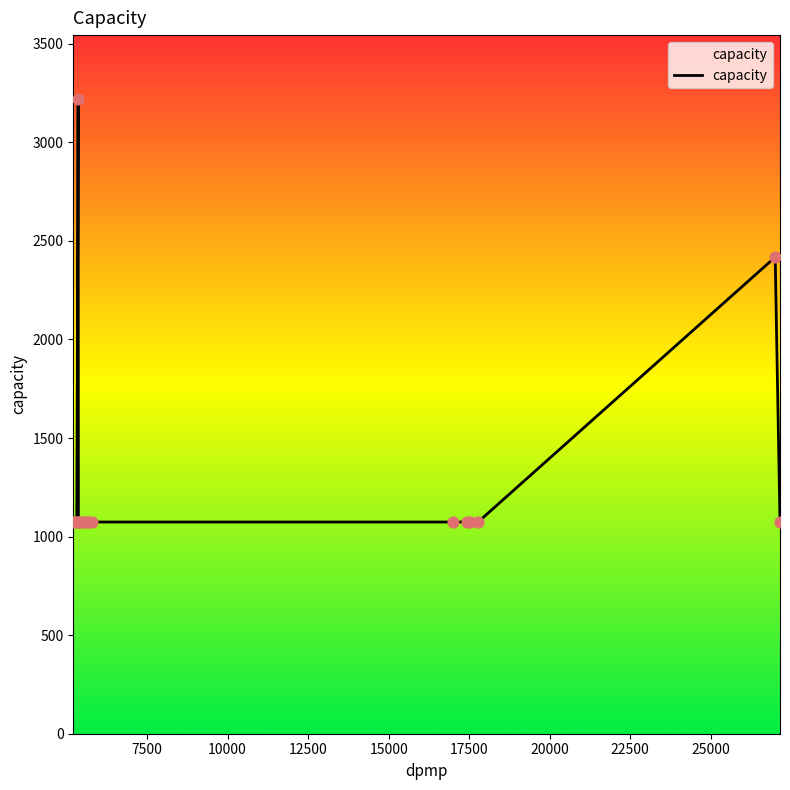

What is the minimum value shown in the chart?

1074